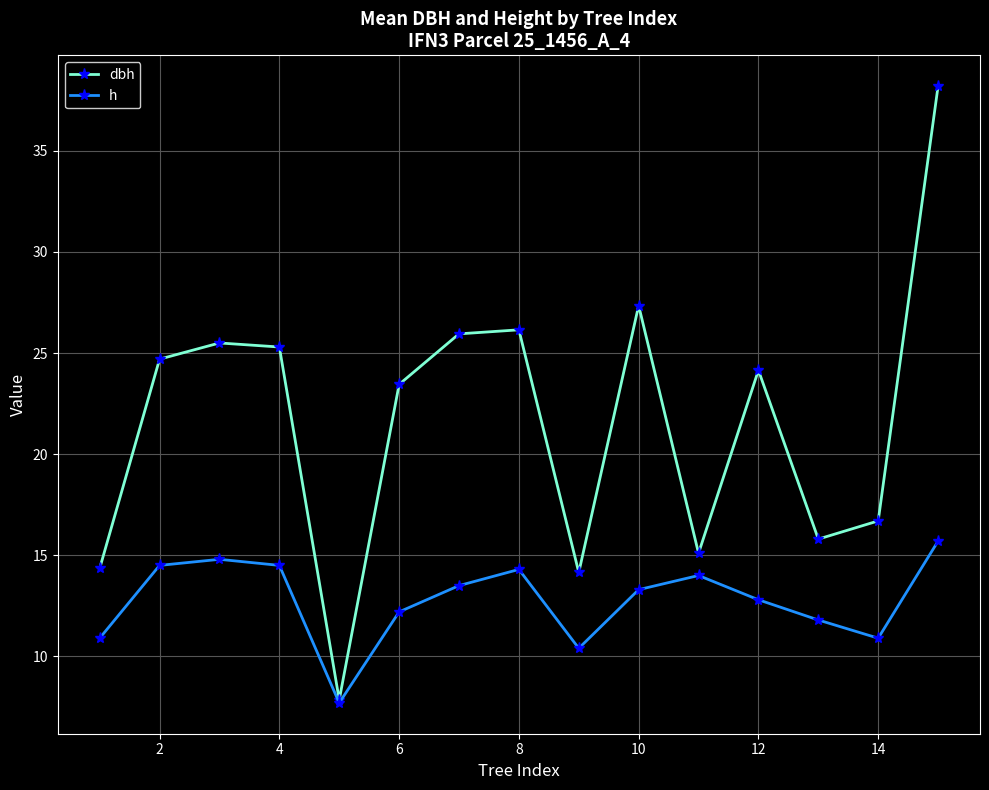

Which series has the largest range (max minus min)?

dbh